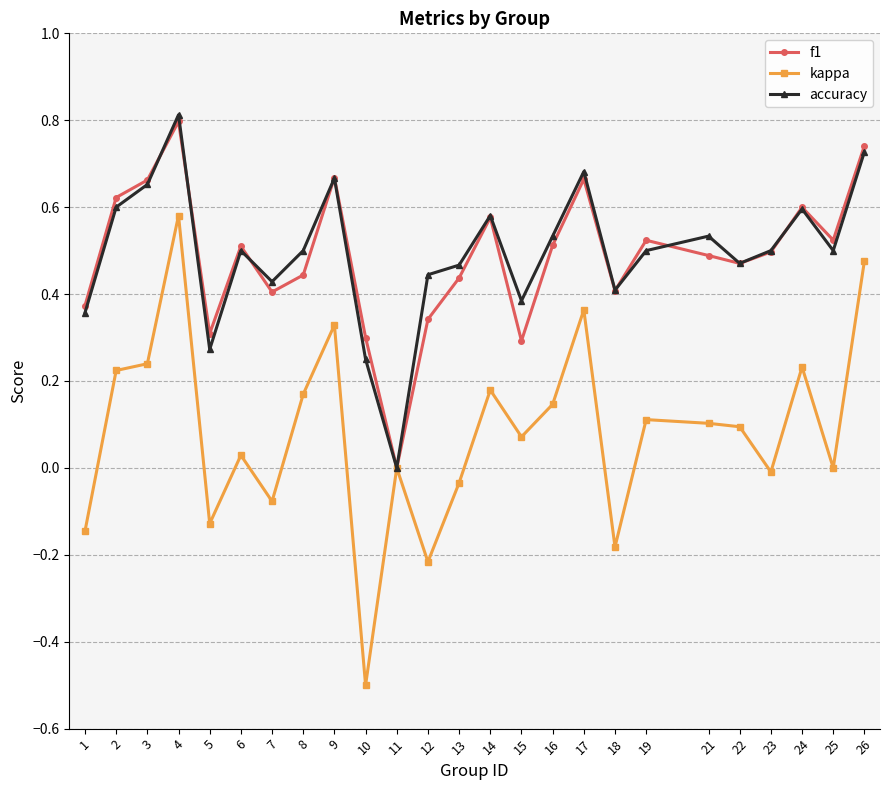

Is the value of f1 at 11 greater than the value of kappa at 14?

No